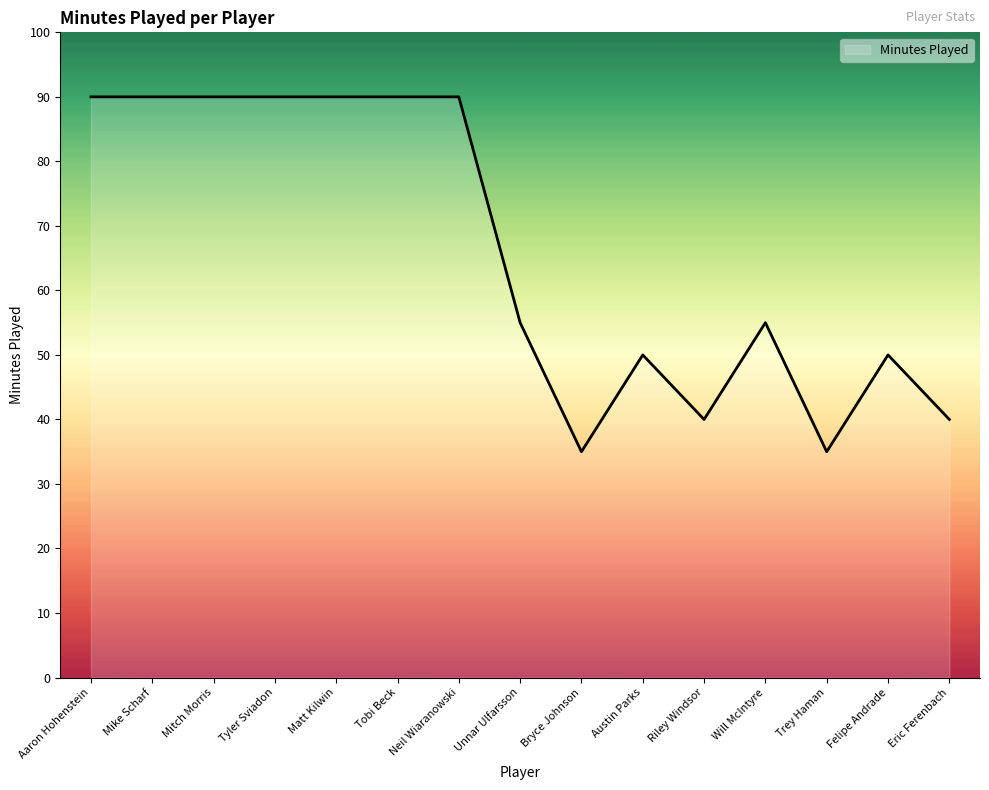

Reading left to right, transcribe all the data shown in this chart.

90	90	90	90	90	90	90	55	35	50	40	55	35	50	40